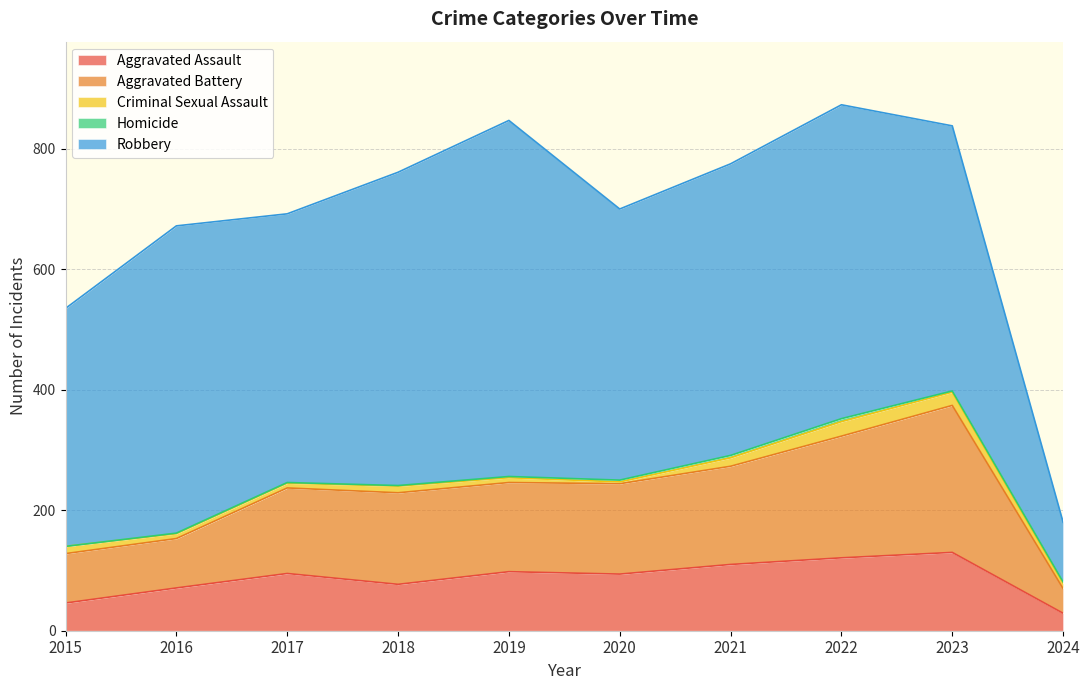

Which category has the highest value across all series?

2019